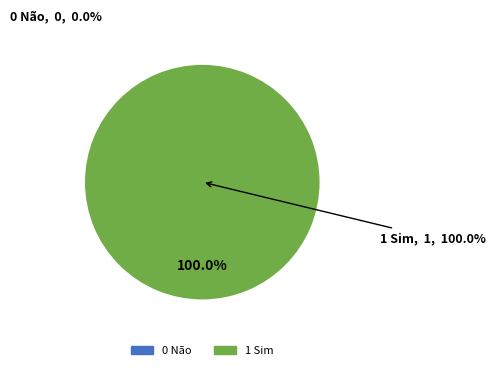

Between 0 Não and 1 Sim, which is larger?

1 Sim